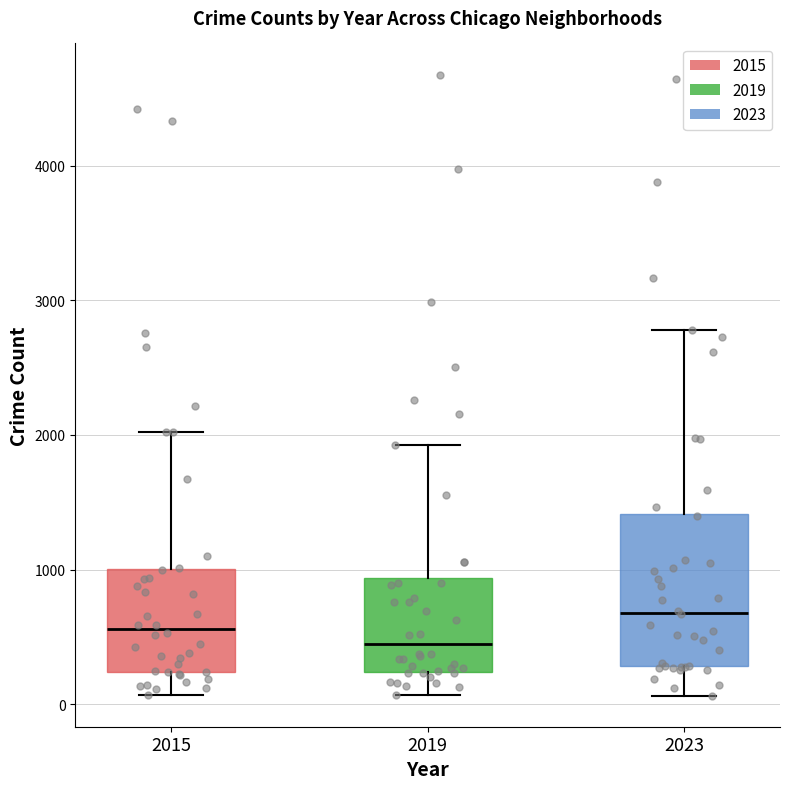

Which box has the lowest median line?

2019